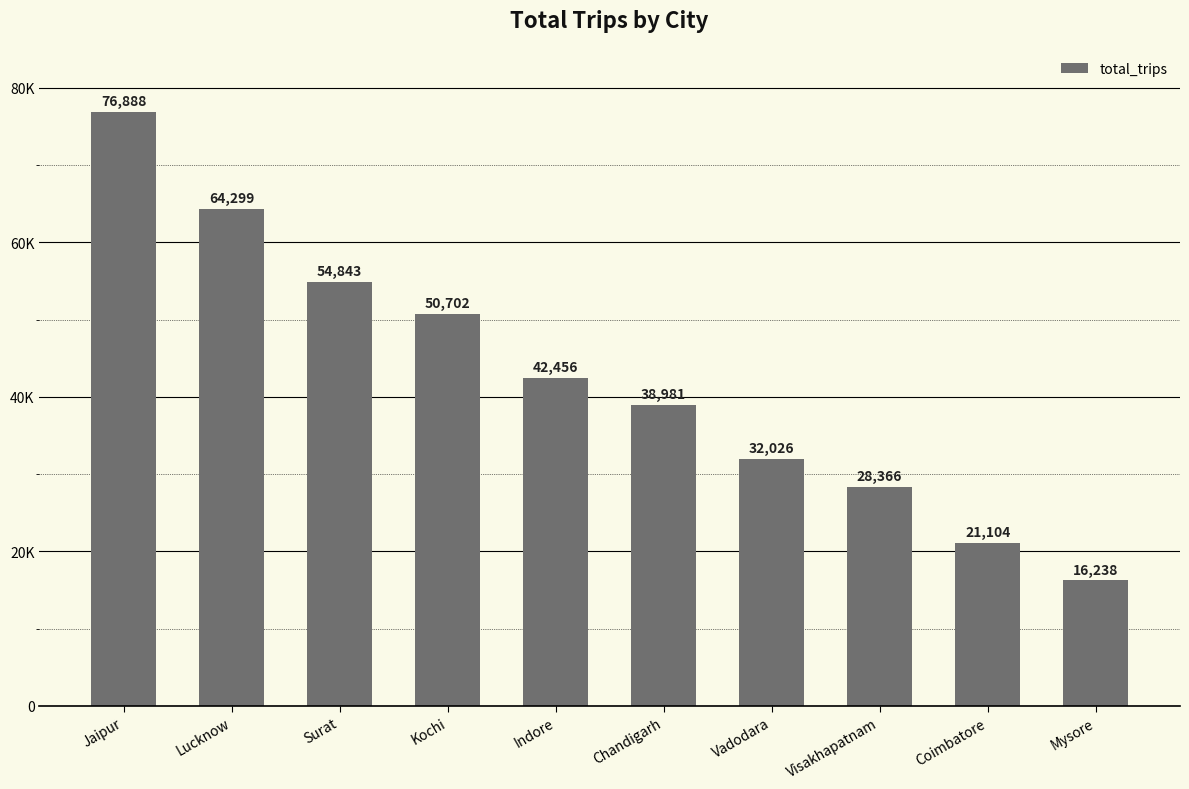

What is the ratio of the value at Kochi to the value at Surat?

0.9